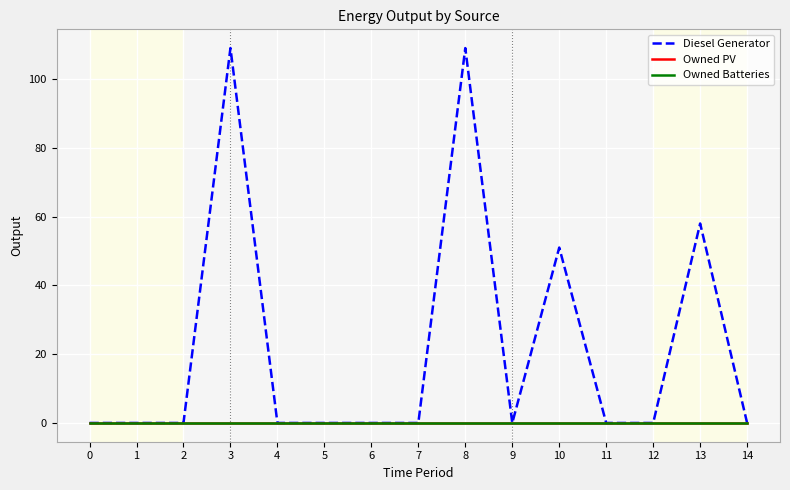

Does the chart display data point markers on the line(s)?

No